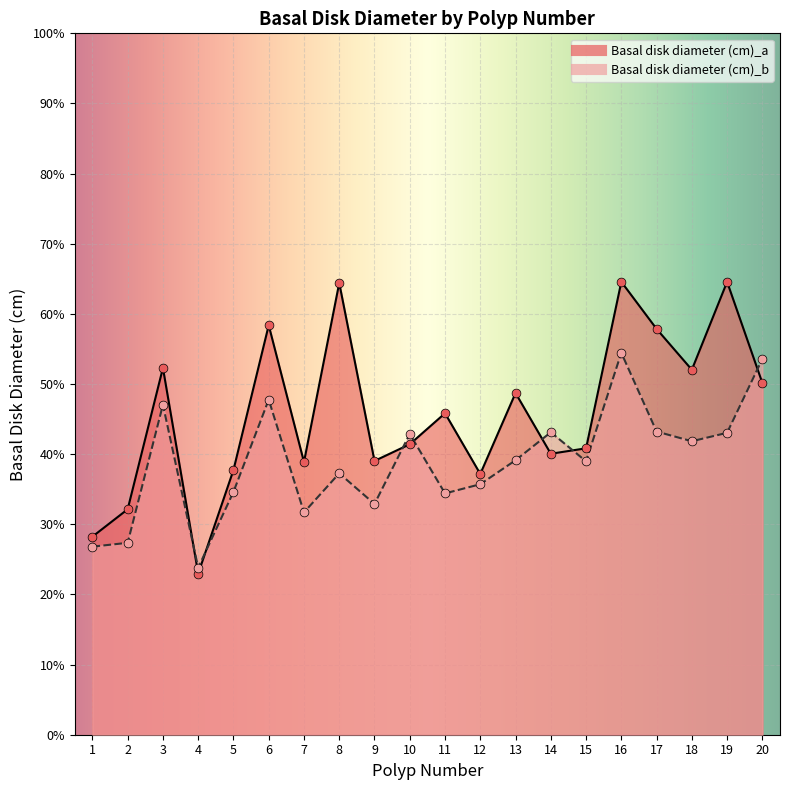

What are all the series names shown in the legend?

Basal disk diameter (cm)_a, Basal disk diameter (cm)_b